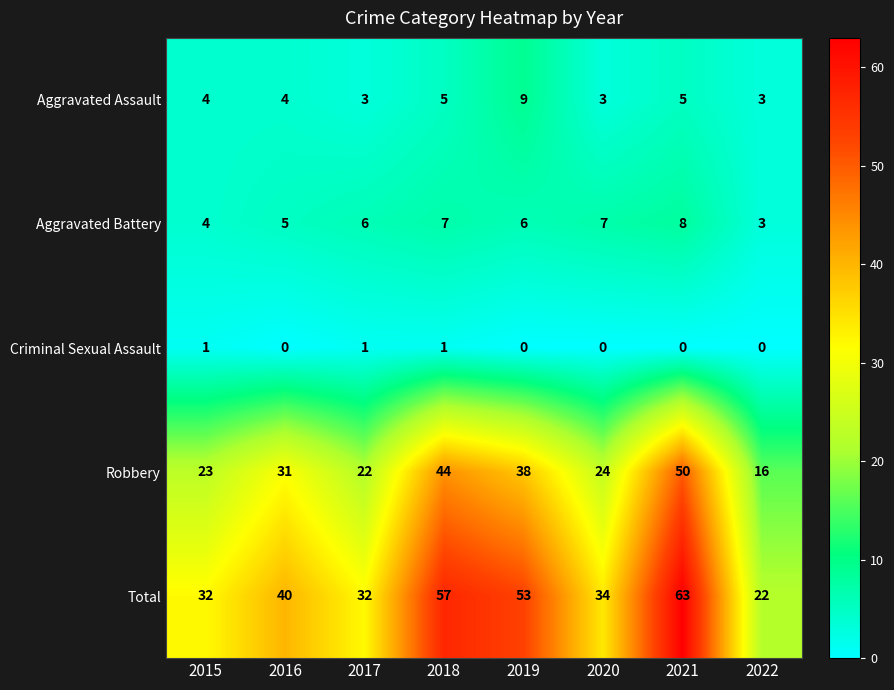

Read the Aggravated Assault value at 2021.

5